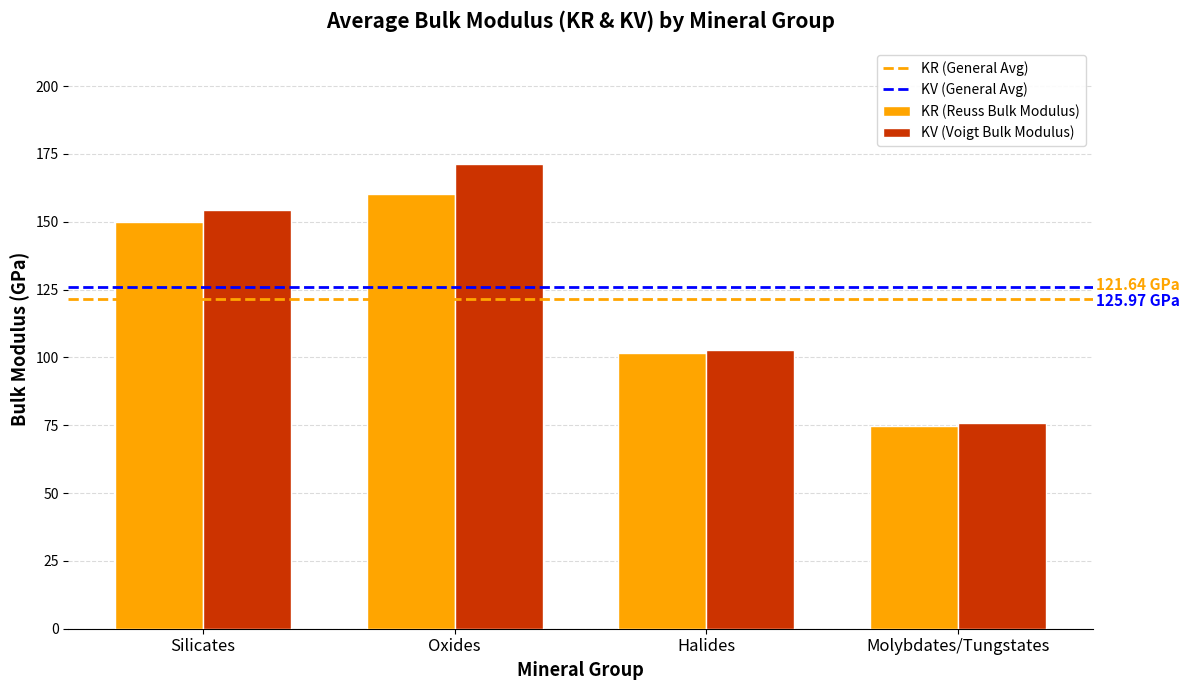

List the series in order of their peak value, lowest first.

KR (Reuss Bulk Modulus), KV (Voigt Bulk Modulus)